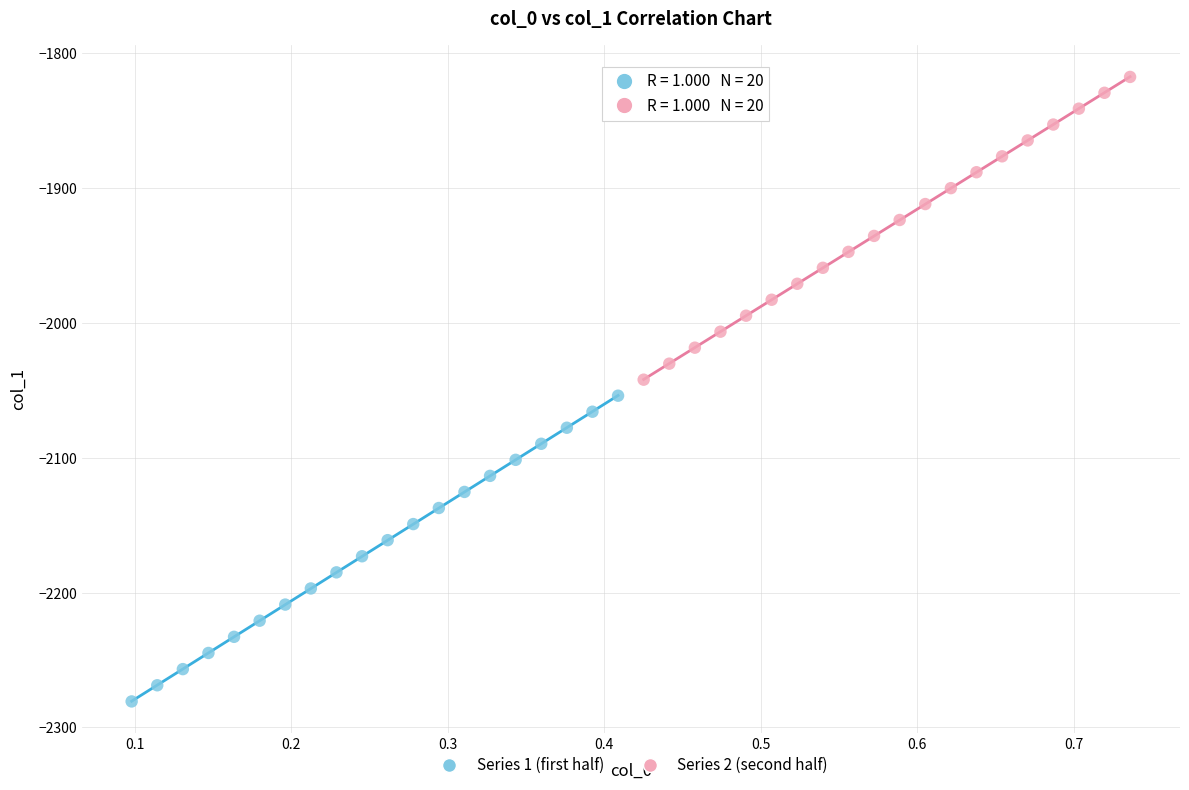

Which series reaches the minimum Y coordinate?

Series 1 (first half)